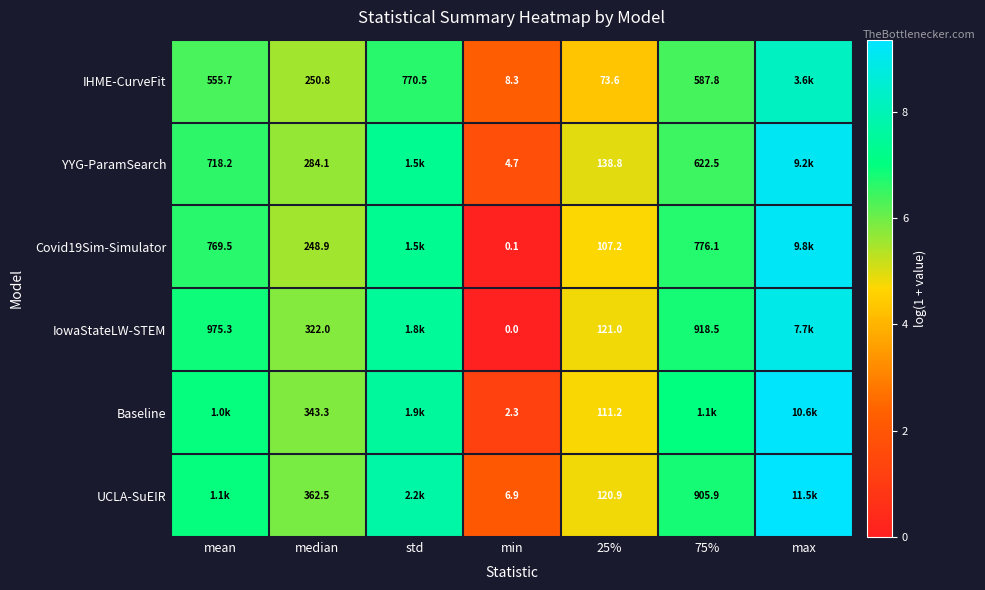

Is the value of IHME-CurveFit at std greater than the value of Covid19Sim-Simulator at median?

Yes